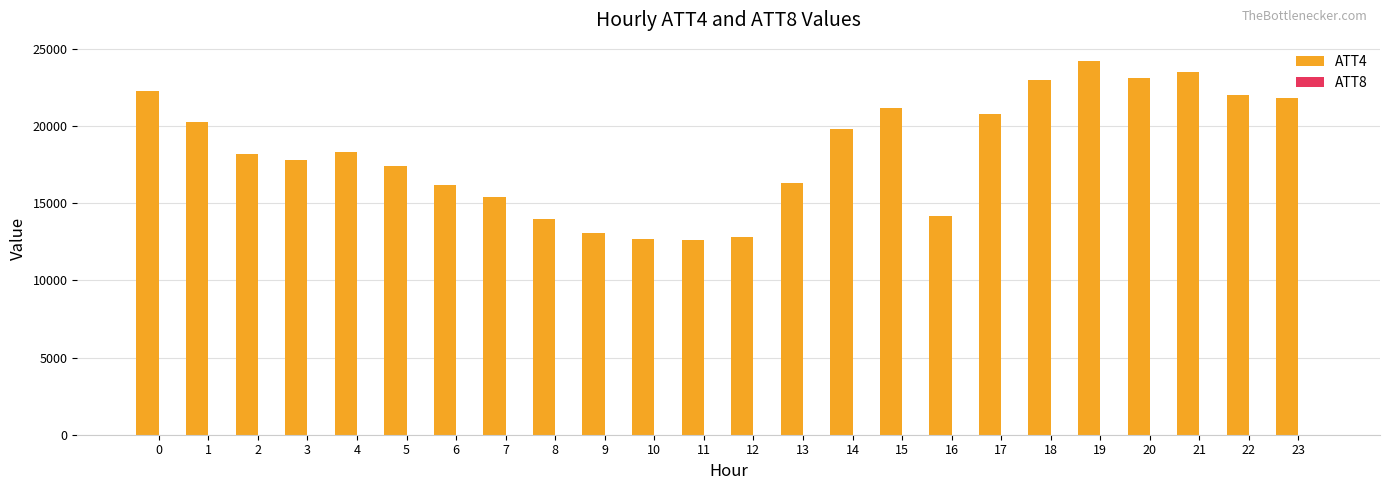

The value of ATT4 at 5 is 9768.0. True or false?

False